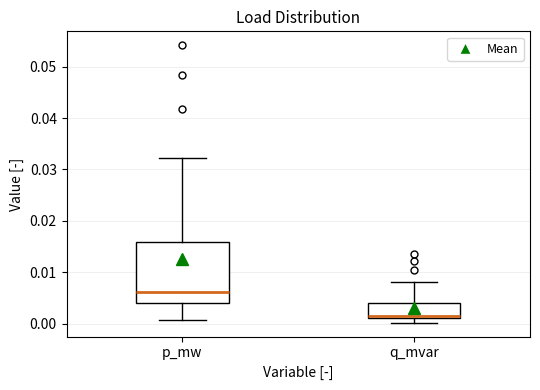

Reading left to right, transcribe this box plot: for each box, give where its median line is, the range the box spans, and where its two whiskers end, as read against the y-axis. The values are not printed on the chart, so give them approximately, as read against the axis.

p_mw: median 0.006, box 0.004 to 0.016, whiskers 0.001 to 0.032
q_mvar: median 0.002, box 0.001 to 0.004, whiskers 0.000 to 0.008